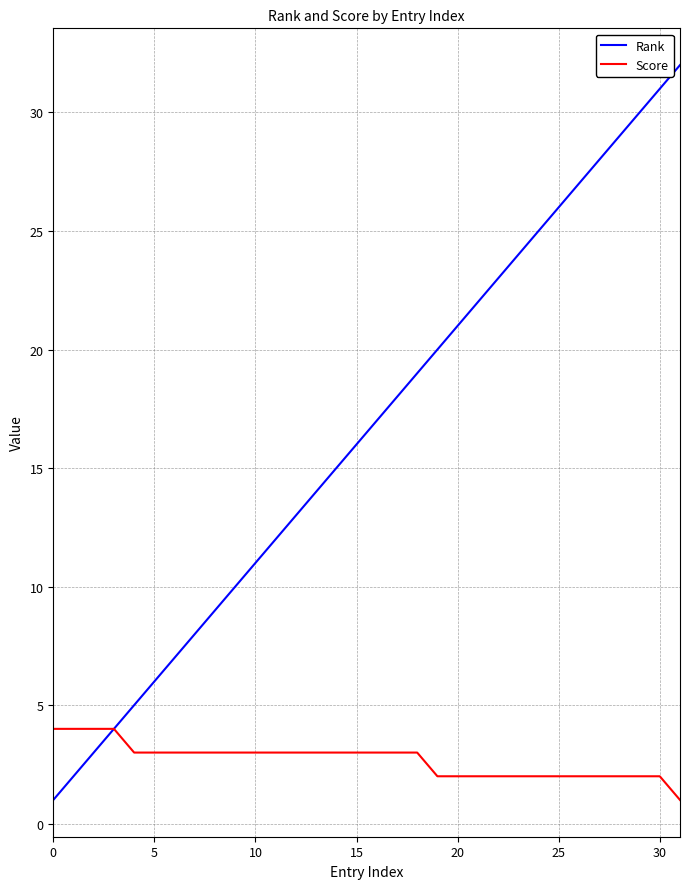

Which series has the widest spread of values?

Rank